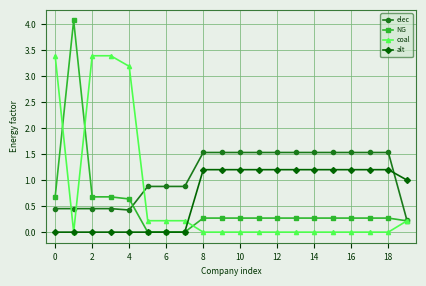

What is the value of the elec point at the 12th from the left?

1.5